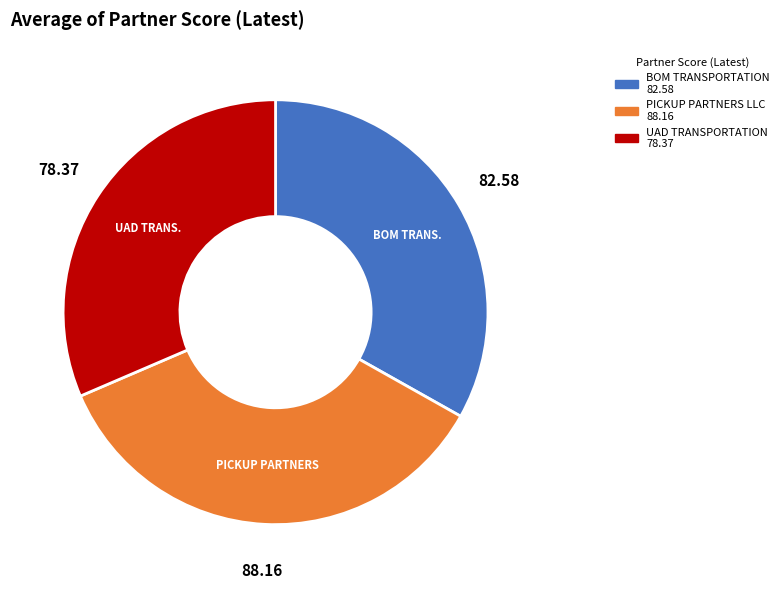

What is the smallest slice in the pie chart?

UAD TRANSPORTATION